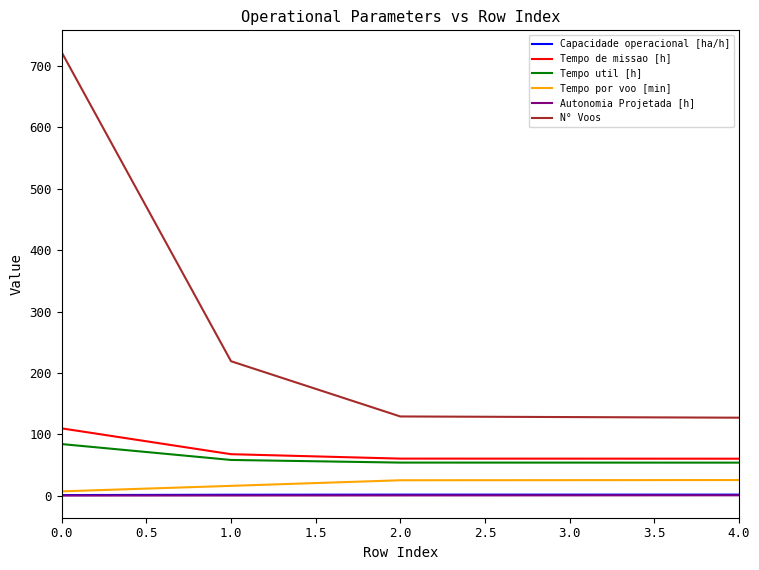

What are all the series names shown in the legend?

Capacidade operacional [ha/h], Tempo de missao [h], Tempo util [h], Tempo por voo [min], Autonomia Projetada [h], N° Voos